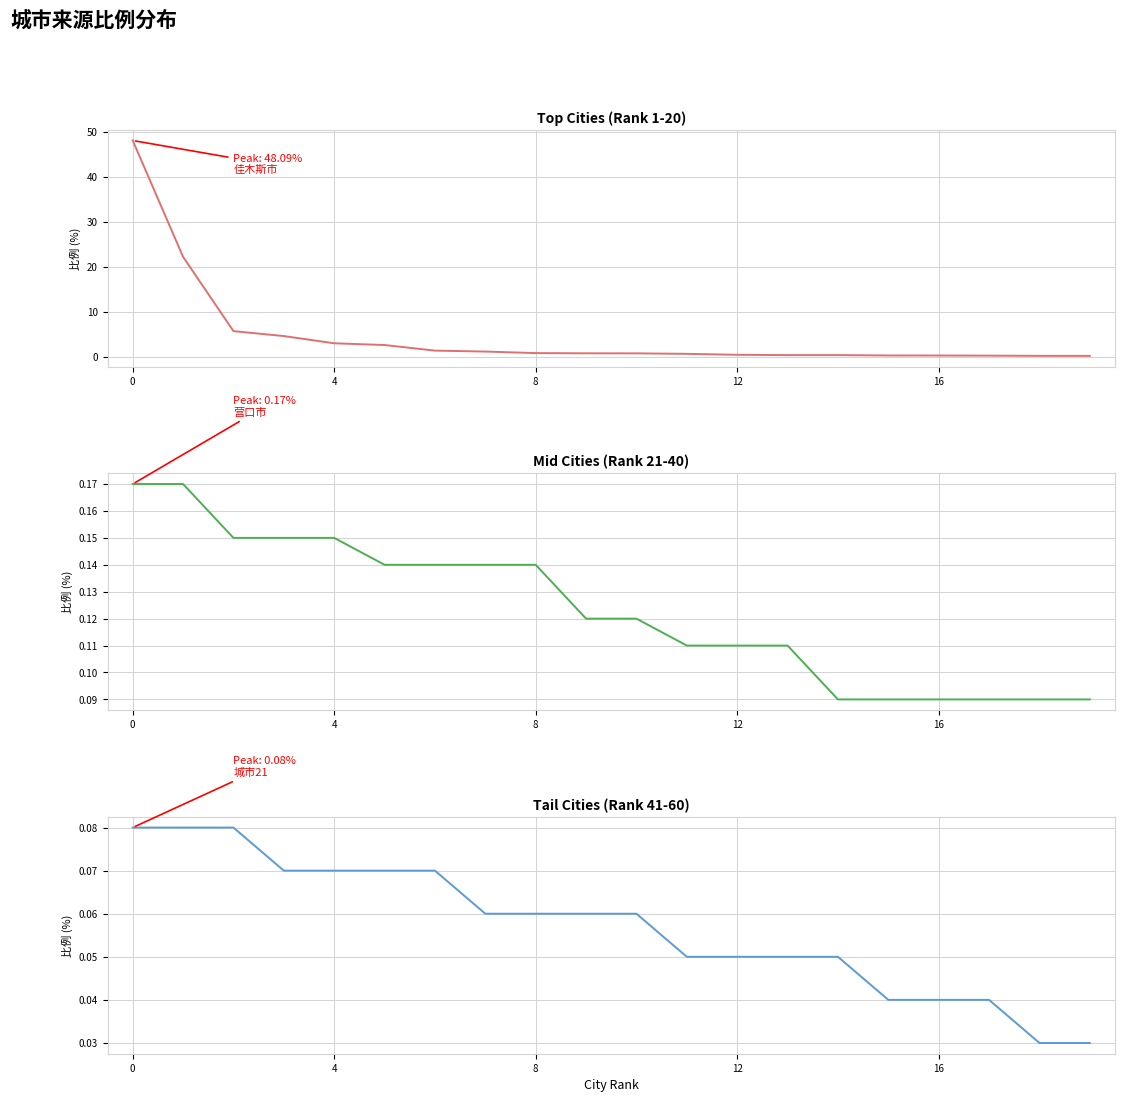

What are all the series names shown in the legend?

Top Cities (Rank 1-20), Mid Cities (Rank 21-40), Tail Cities (Rank 41-60)